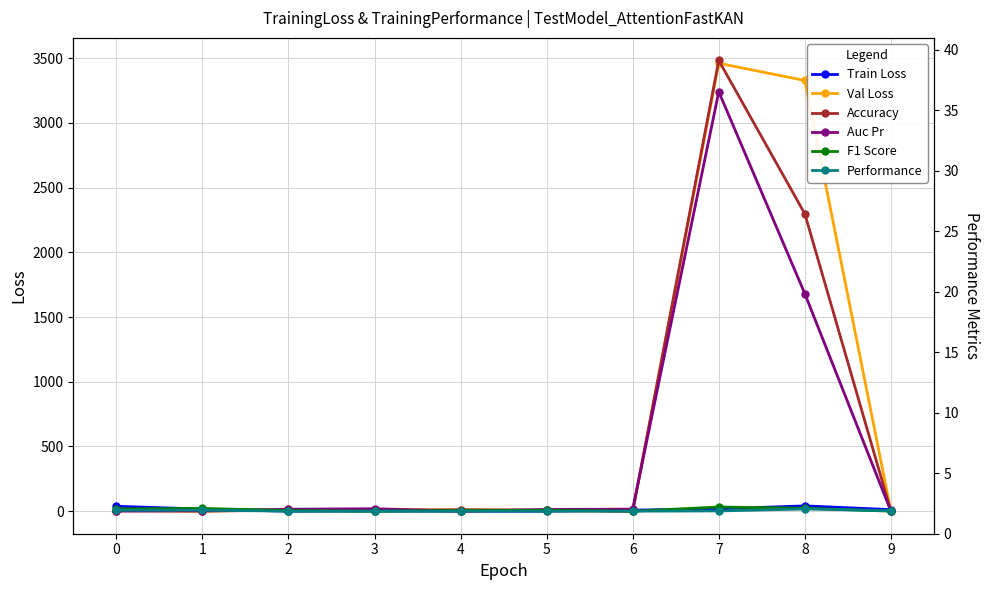

At which label does Train Loss reach its peak?

8